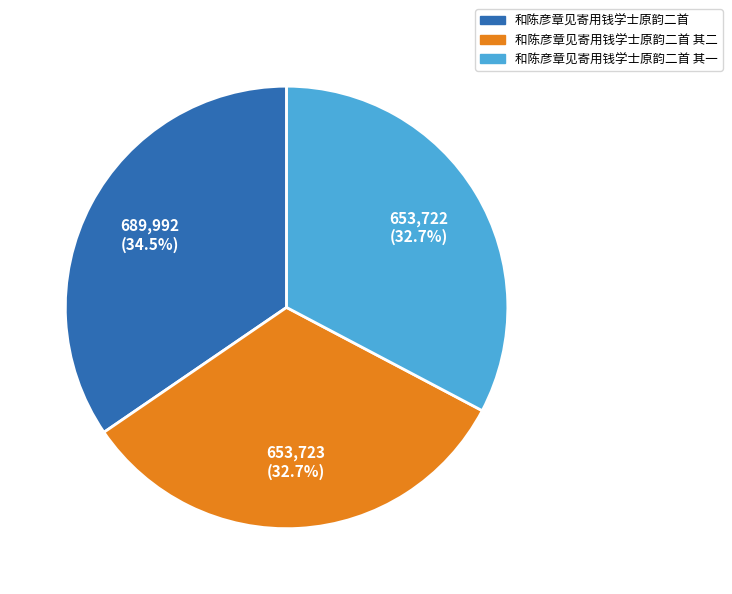

Combined, what portion of the pie is 和陈彦章见寄用钱学士原韵二首 其二 and 和陈彦章见寄用钱学士原韵二首?

67.3%